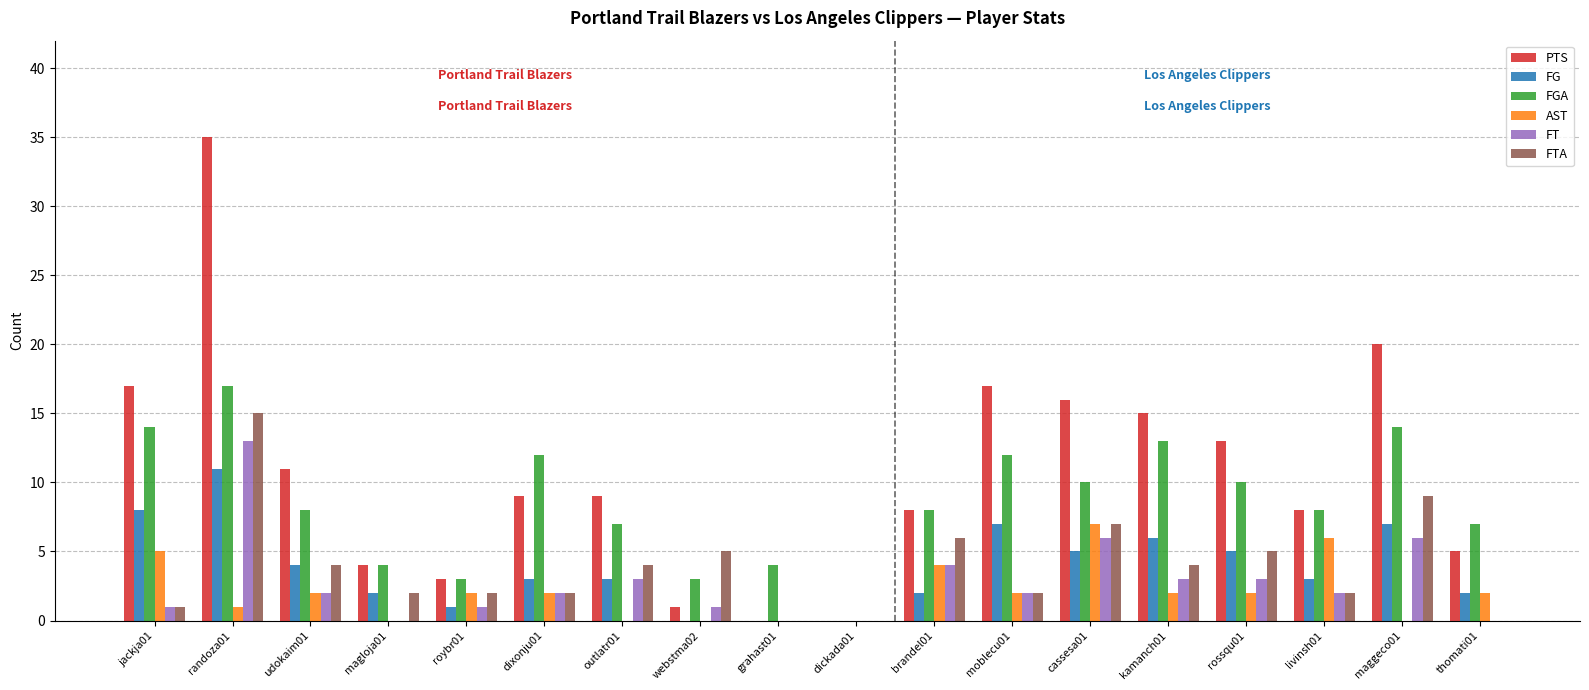

What is the sum of all FTA values?

70